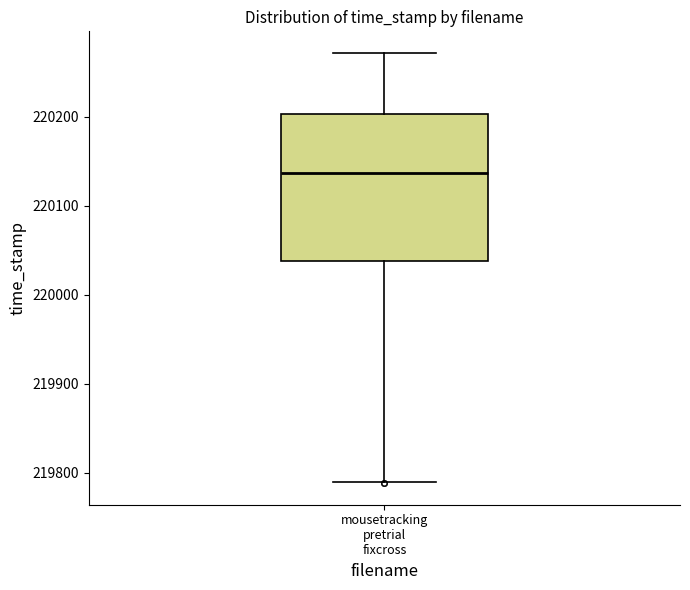

Where does the lower whisker of the box for mousetracking pretrial fixcross end on the y-axis? The values are not printed on the chart, so give them approximately, as read against the axis.

219790